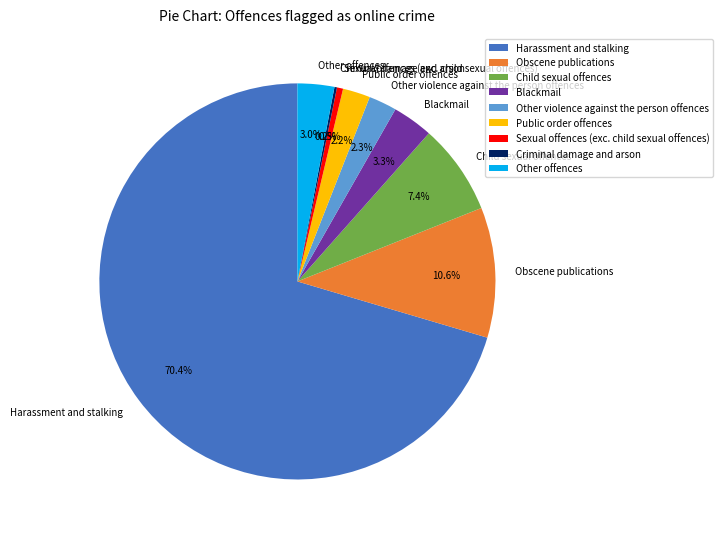

Is the sum of Other offences and Public order offences greater than half?

No